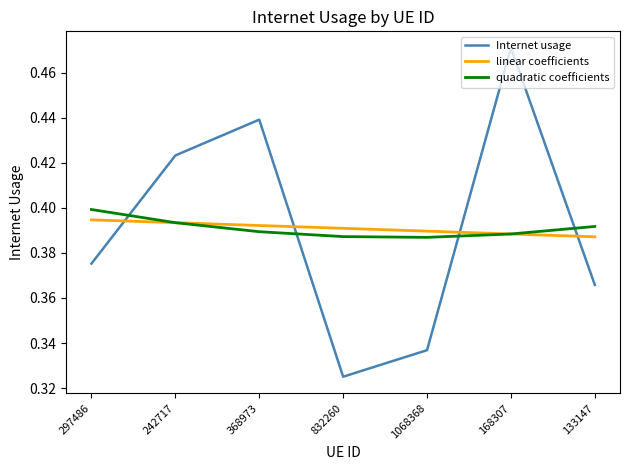

List the labels in order of Internet usage value, smallest first.

832260, 1068368, 133147, 297486, 242717, 368973, 168307